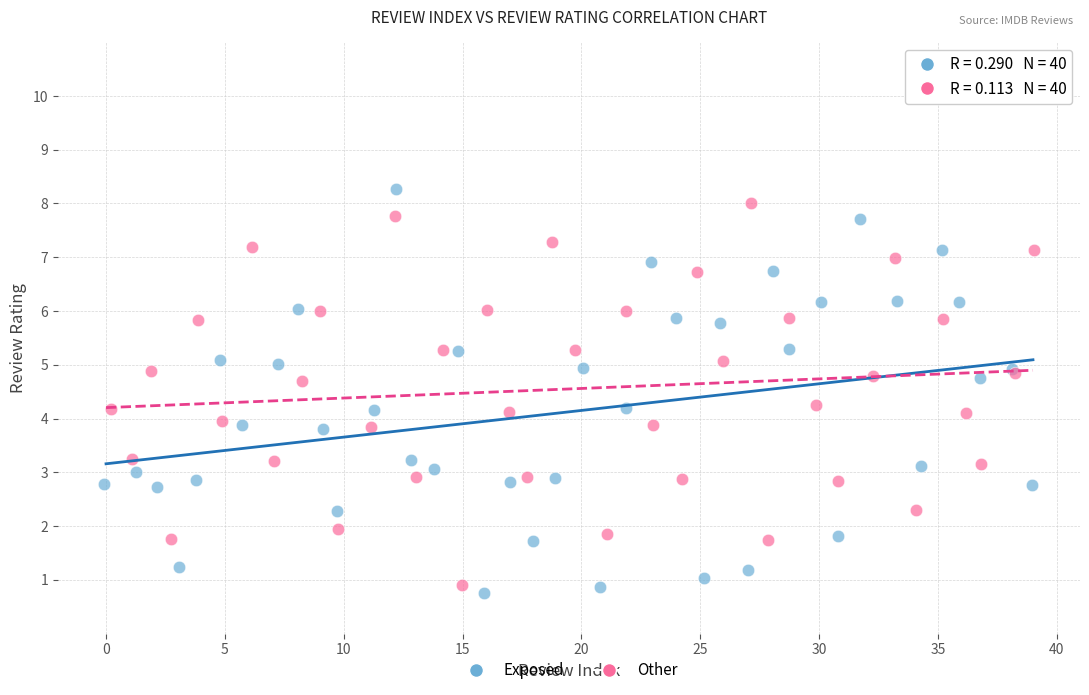

What are all the series names shown in the legend?

Exposed, Other